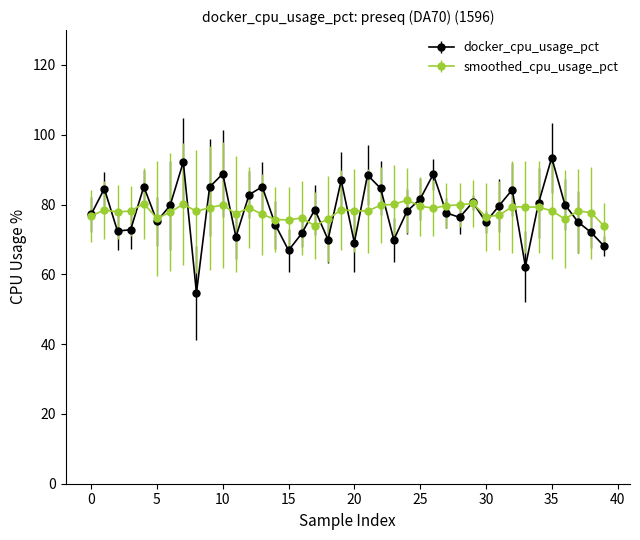

Rank the series by their maximum value, from lowest to highest.

smoothed_cpu_usage_pct, docker_cpu_usage_pct